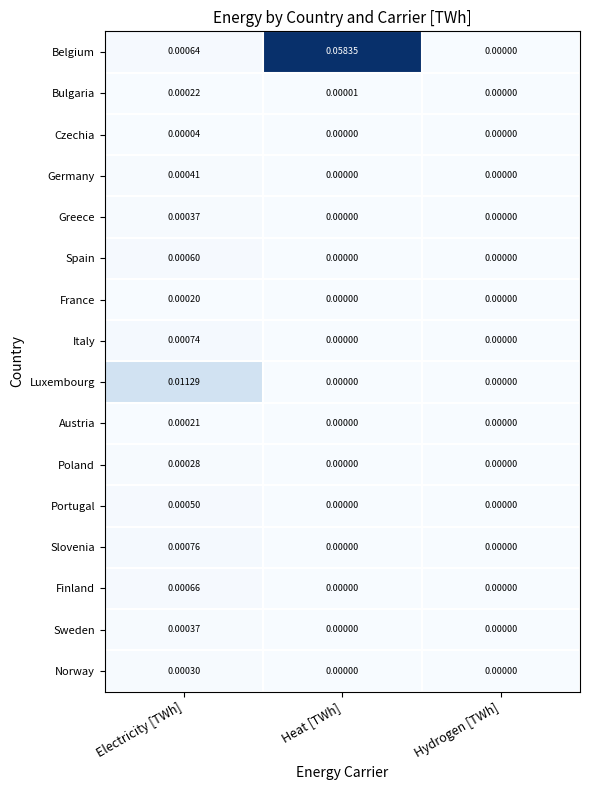

How many series are shown in this chart?

16